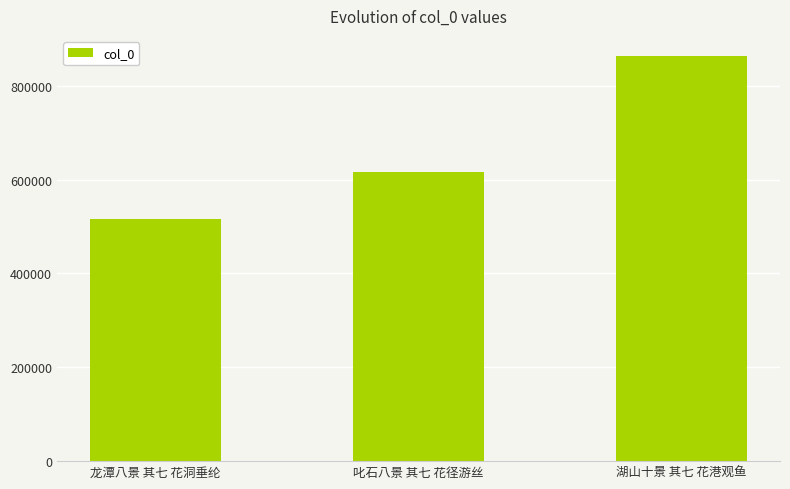

Count the number of data series in this chart.

1